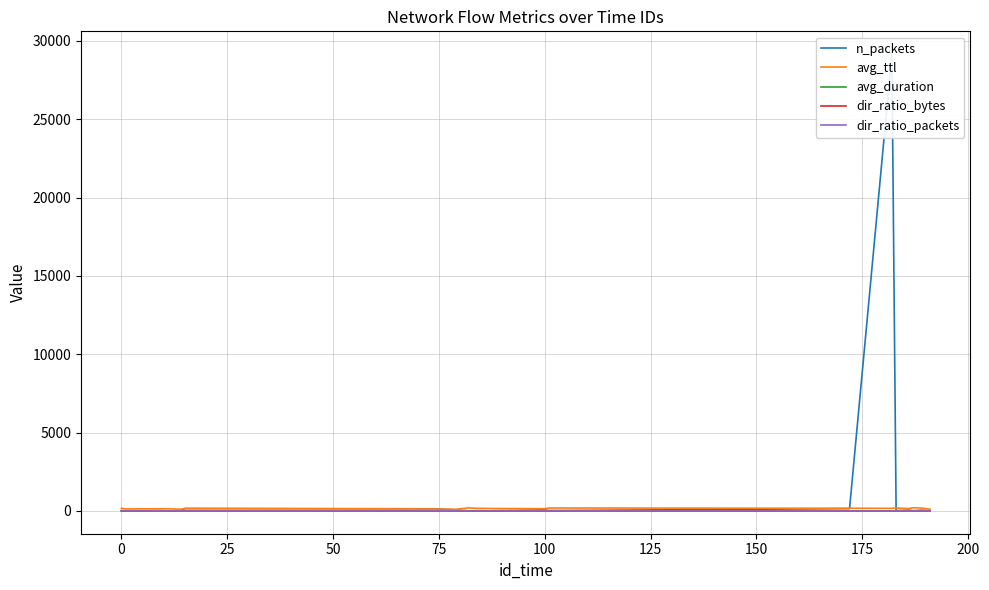

Does the chart display data point markers on the line(s)?

No